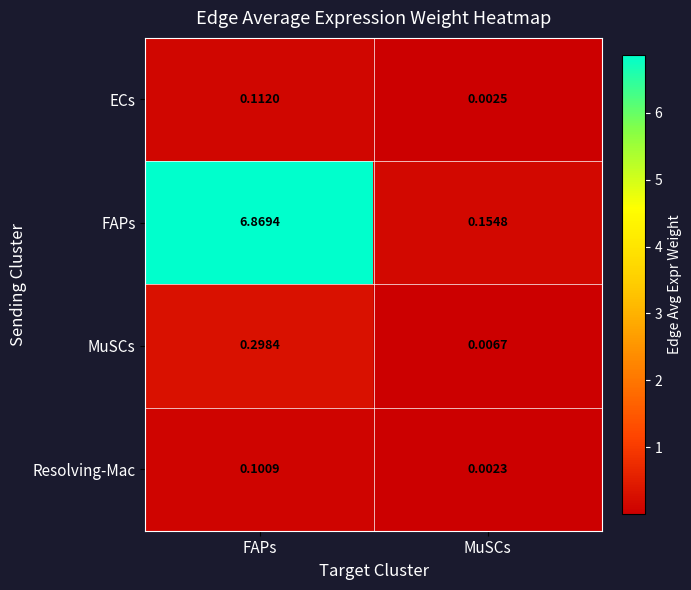

At FAPs, list the series in order from largest to smallest.

FAPs, MuSCs, ECs, Resolving-Mac